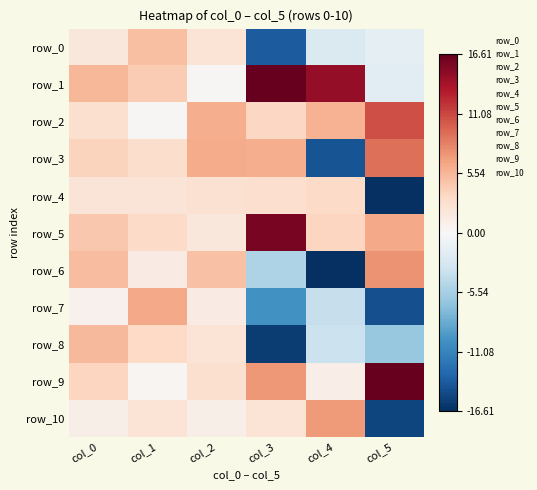

What is the minimum value shown in the chart?

-20.7